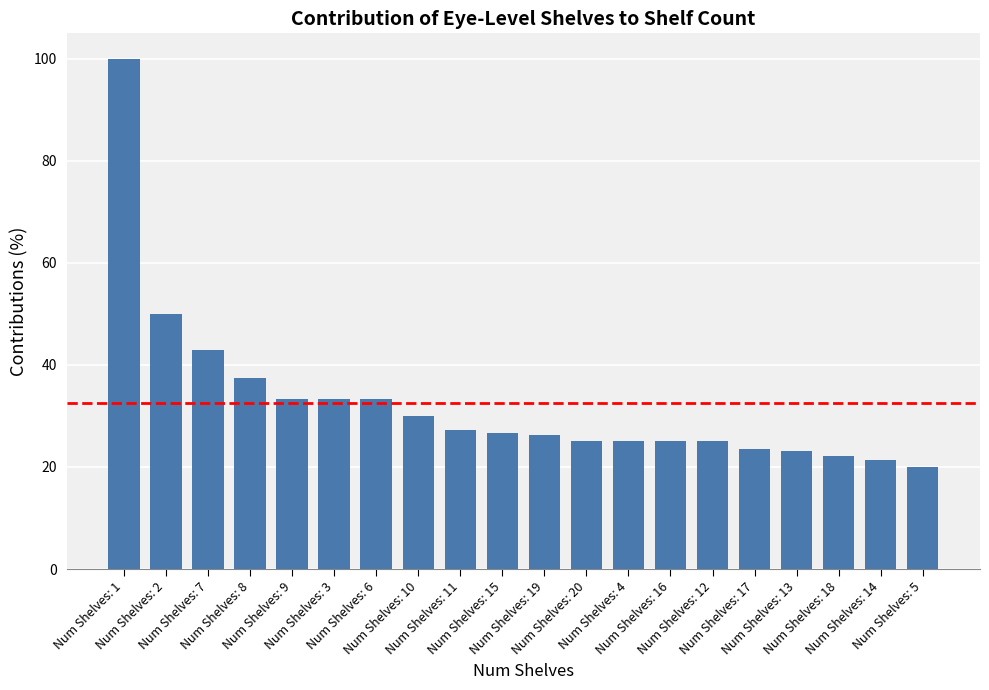

What is the smallest value displayed?

20.0